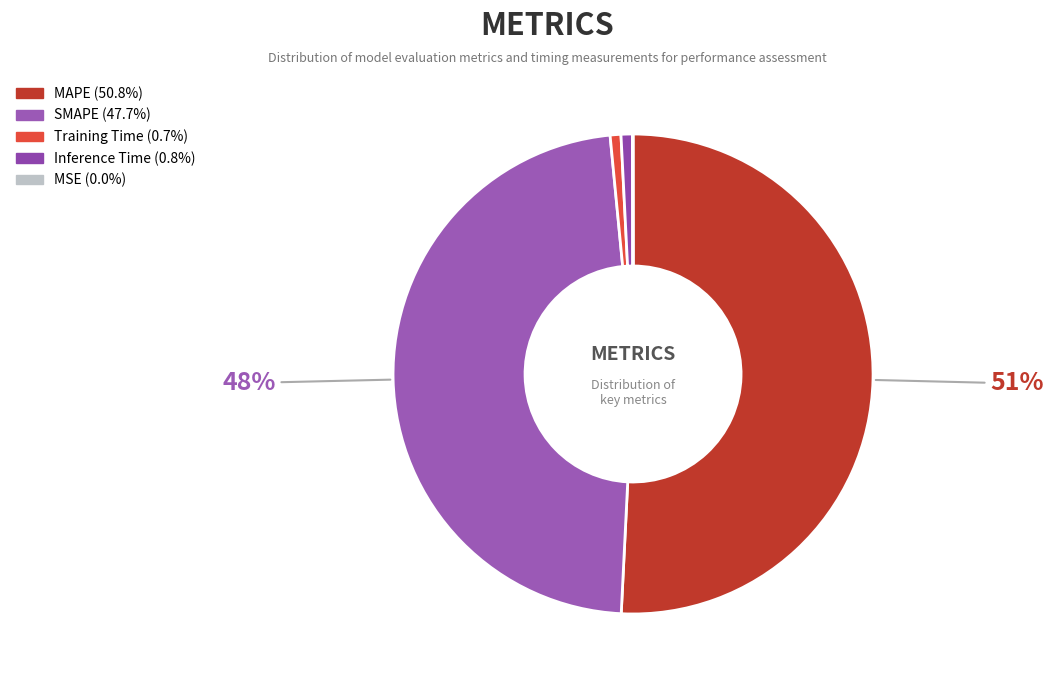

To the nearest percent, what is the difference between the largest and smallest slice percentages?

51%